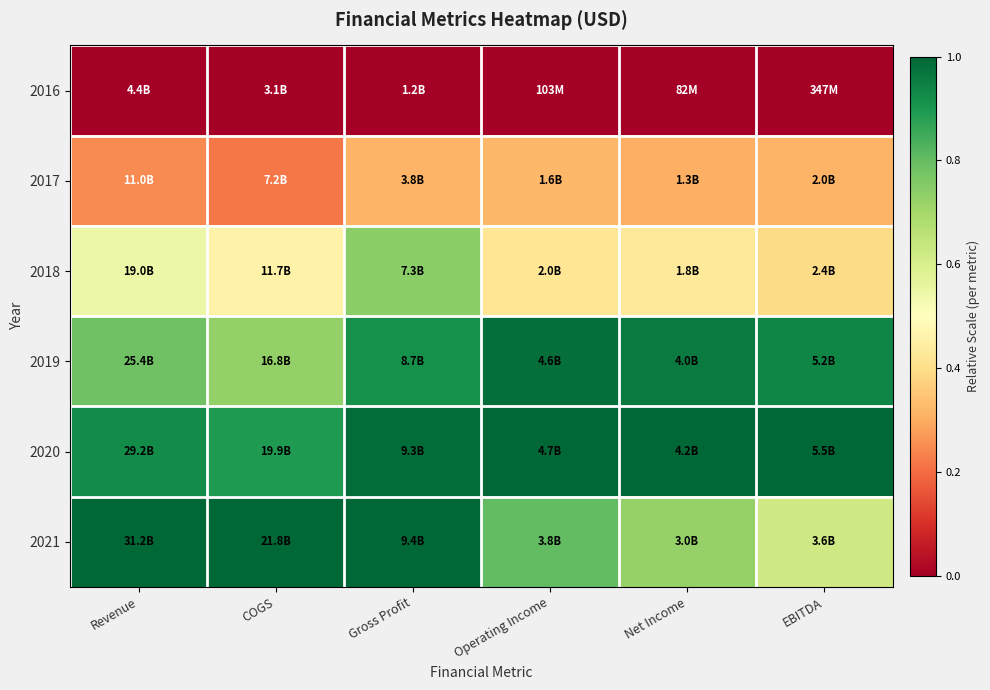

List the series in order of their peak value, lowest first.

2016, 2017, 2018, 2019, 2020, 2021